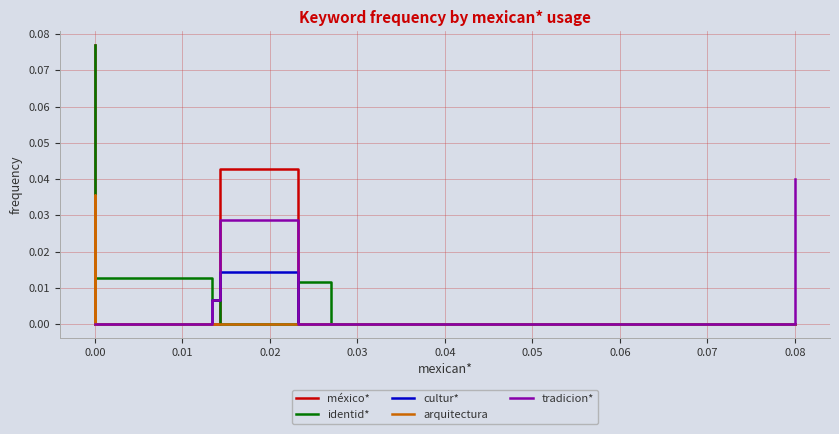

What is the sum of the identid* values at 0.04 and −0.01?

0.1